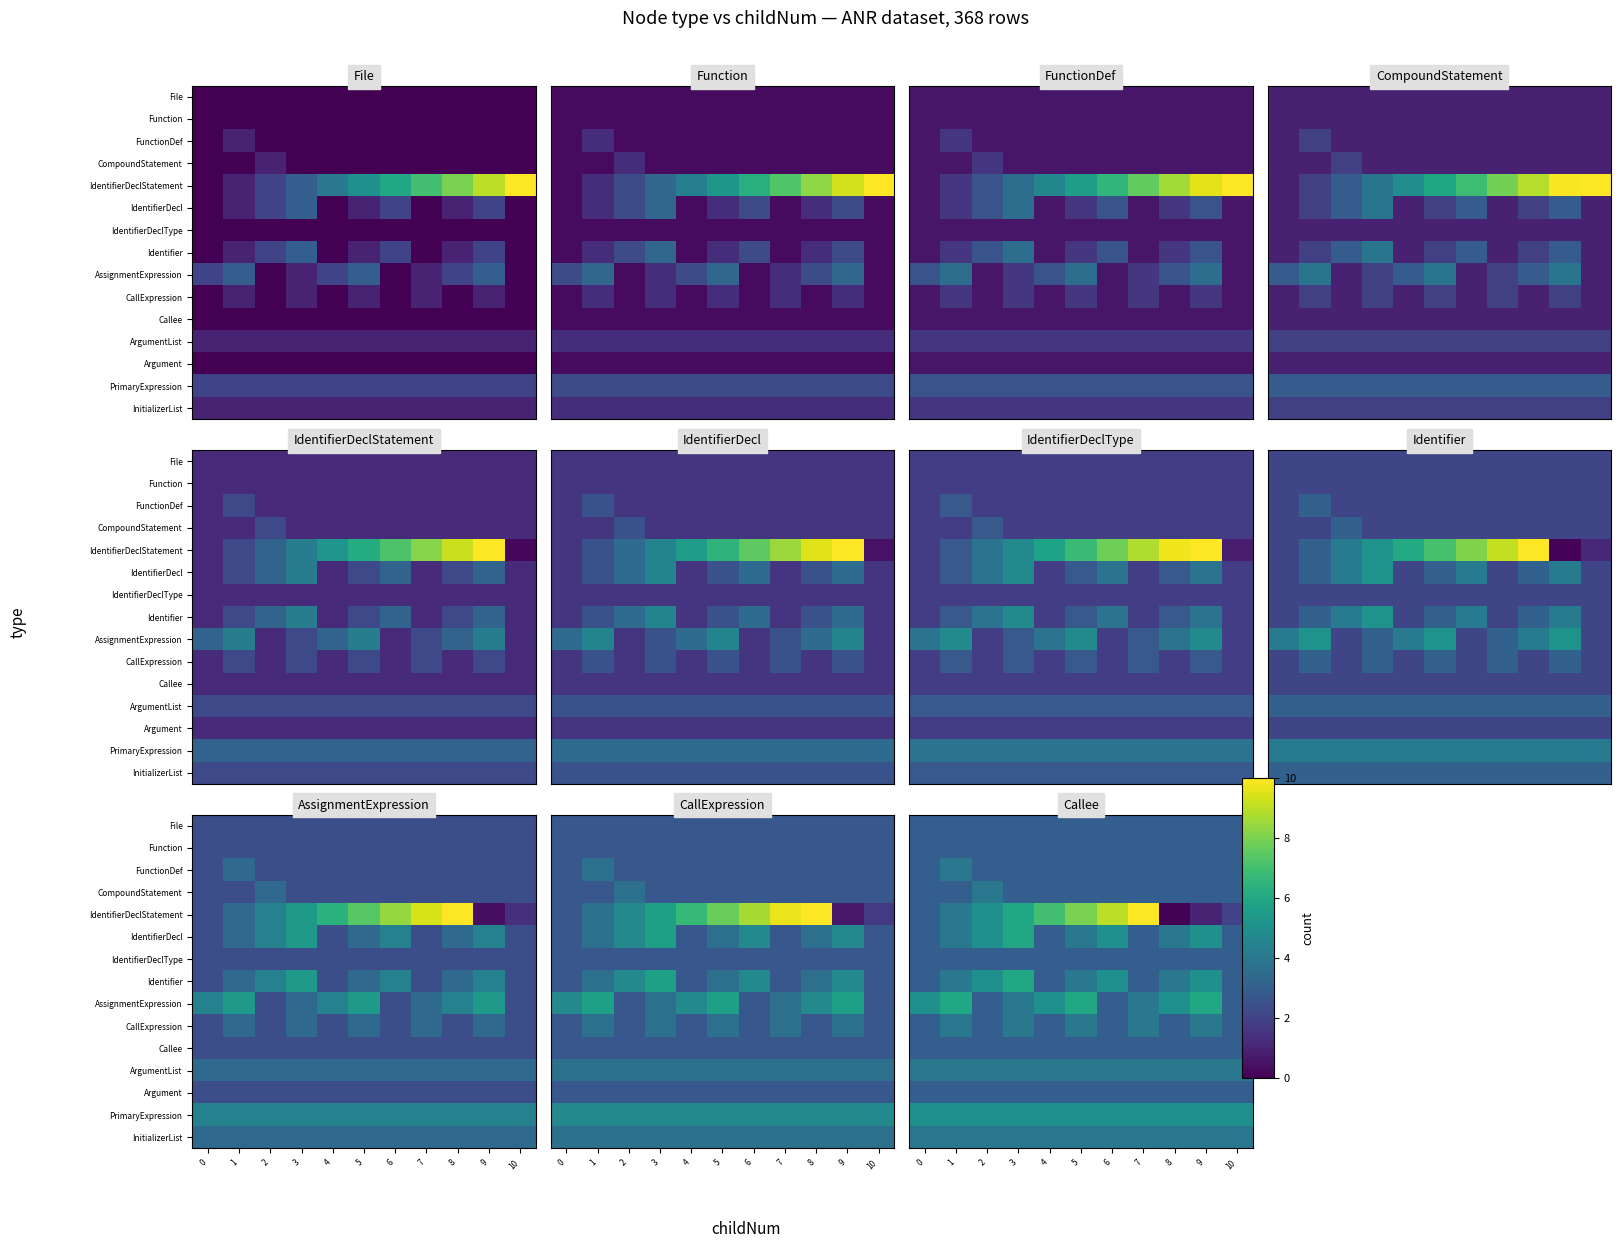

What is the spread (max minus min) of values at 1?

3